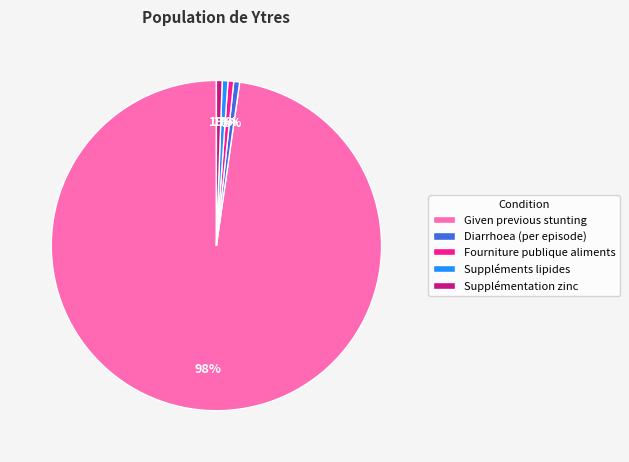

Which category has the biggest portion of the pie?

Given previous stunting